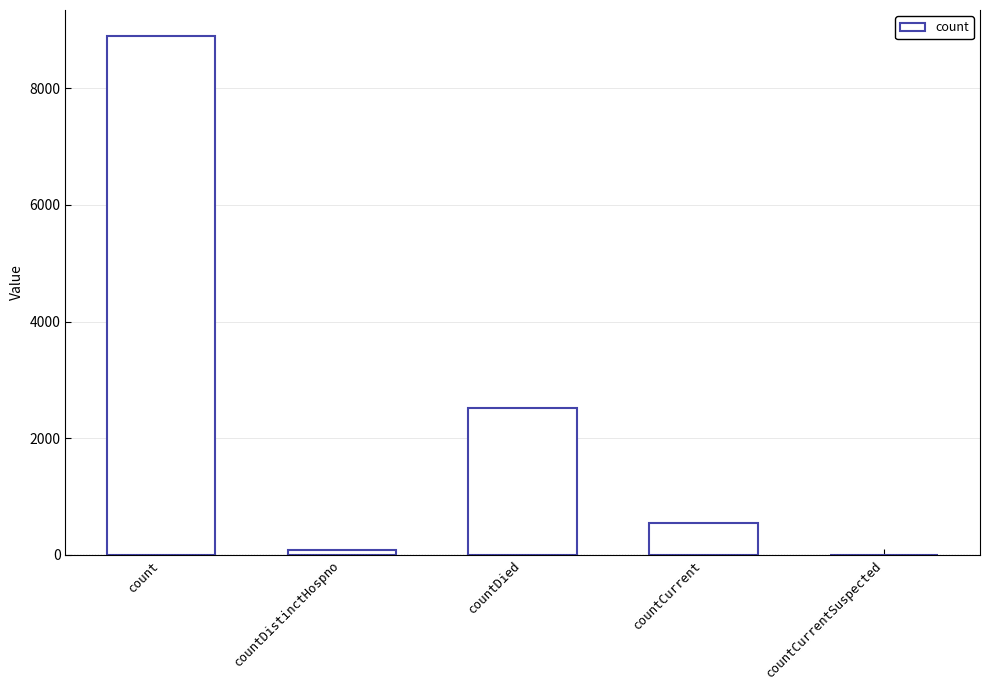

True or false: the data shows 2097 at count.

False